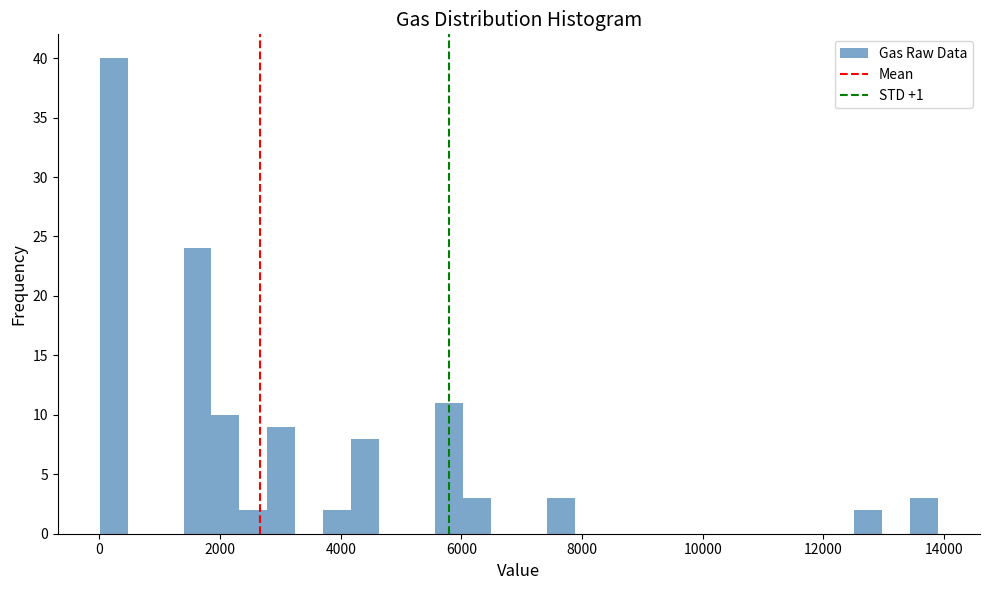

Read against the x-axis, roughly where is the centre of the tallest bar?

200